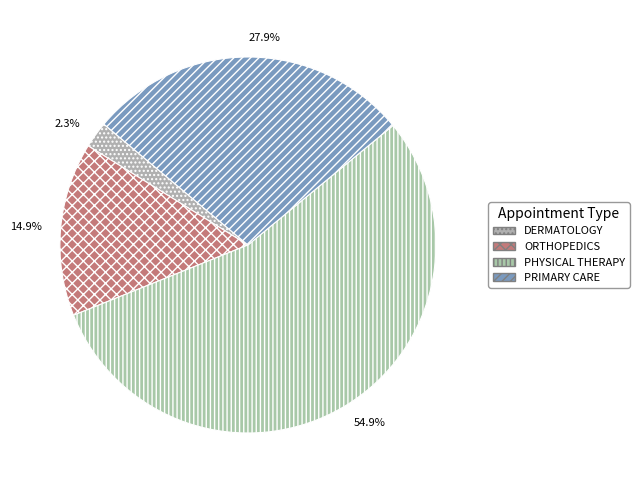

What is the largest slice in the pie chart?

PHYSICAL THERAPY